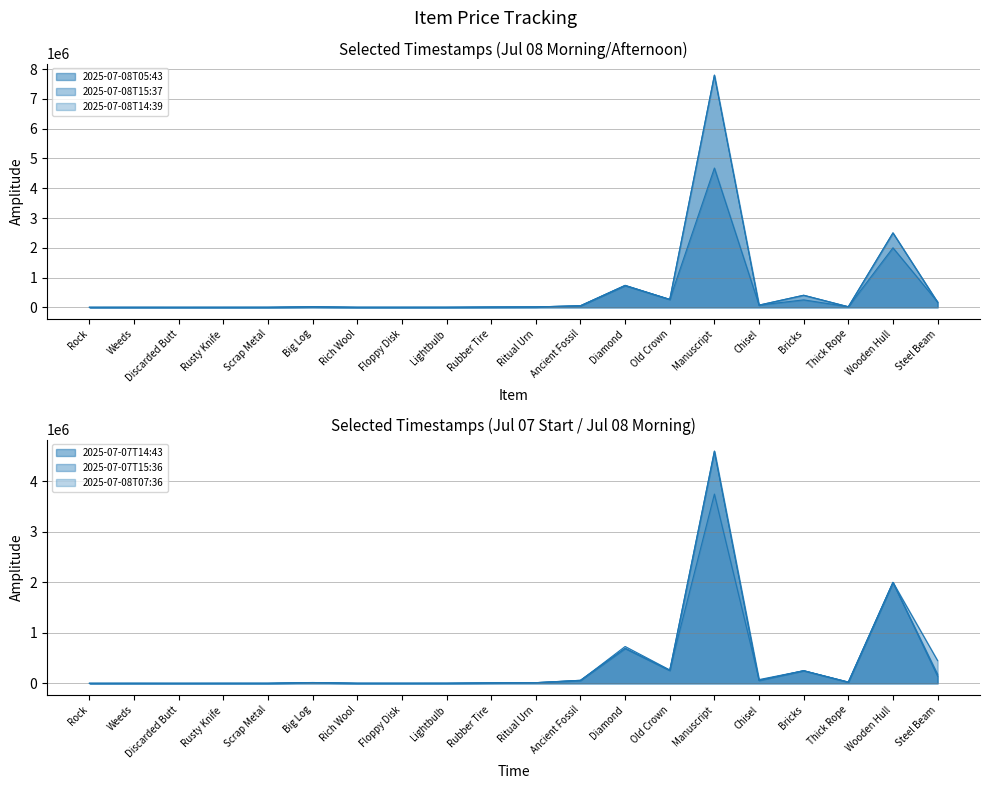

At which label does 2025-07-08T15:37 first exceed 16300?

Ancient Fossil